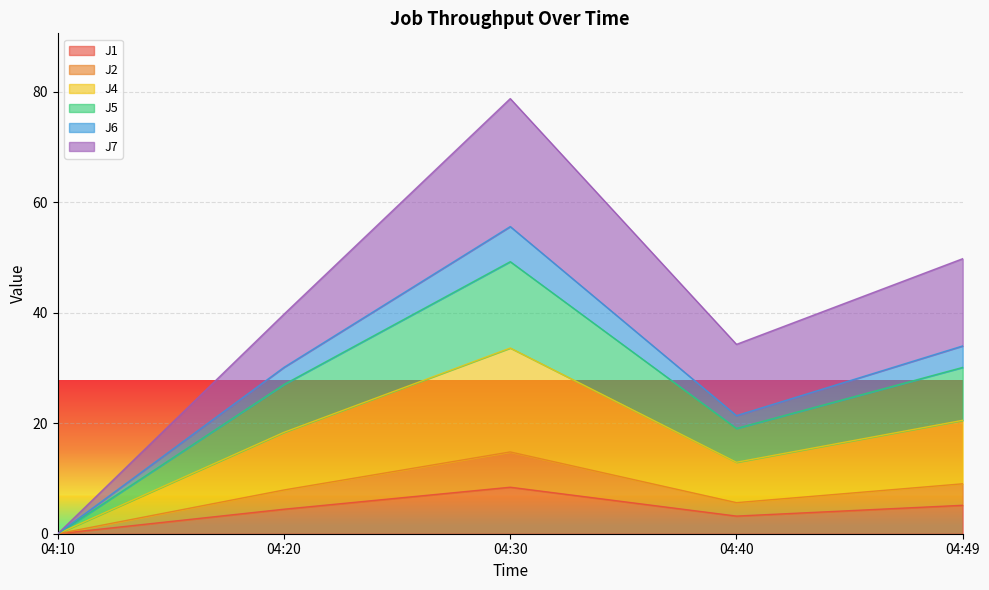

Is the value of J1 at 04:30 greater than the value of J4 at 04:10?

Yes